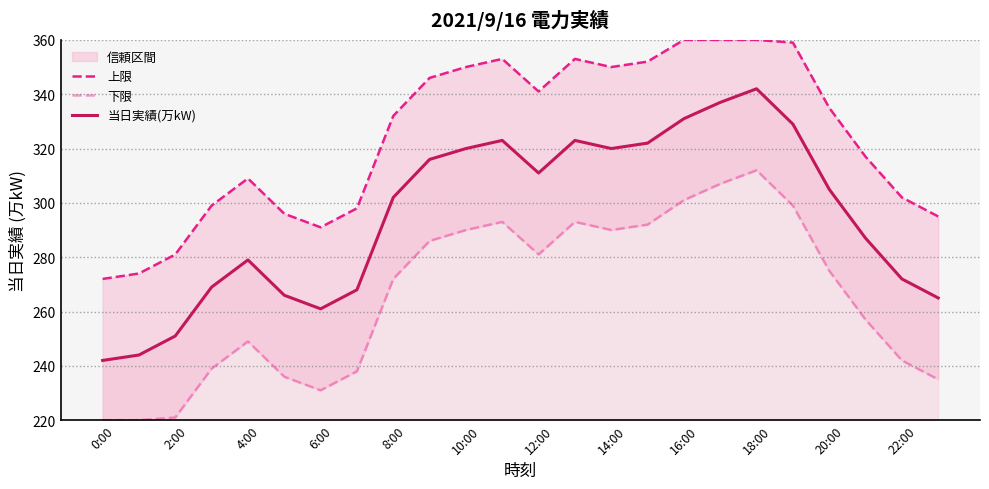

Is it true that 下限 equals 399 at 21?

False